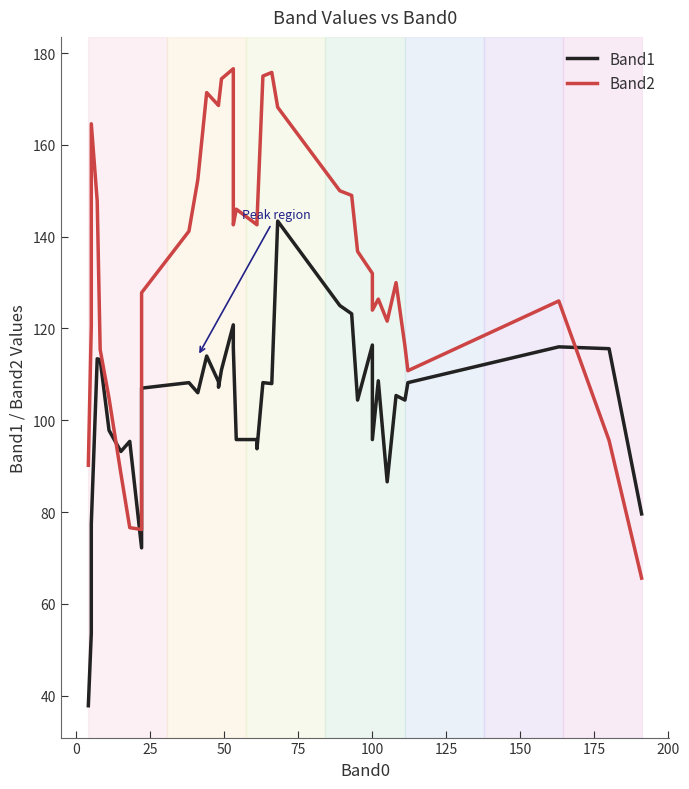

Which series has the largest range (max minus min)?

Band2